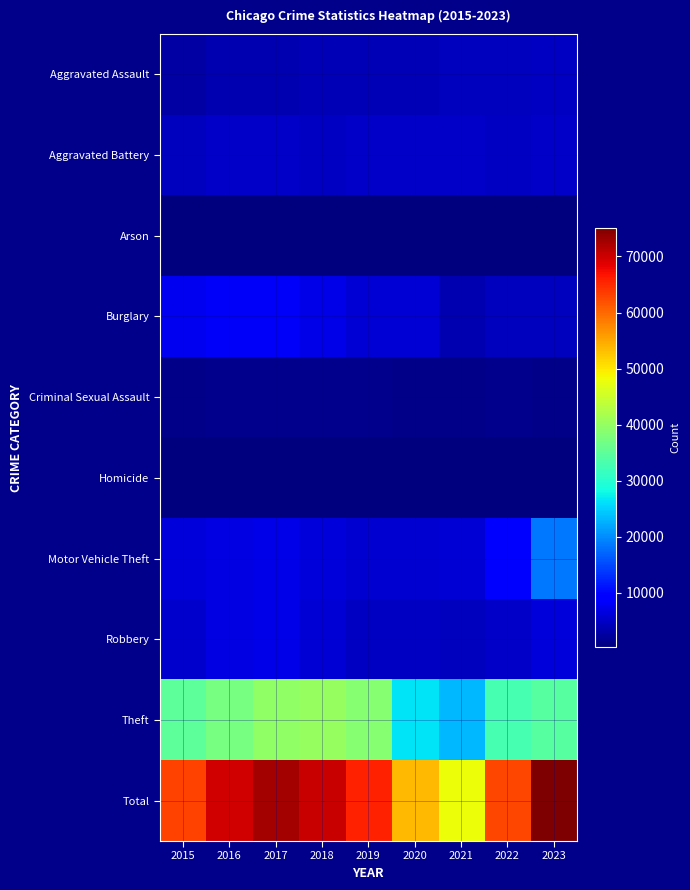

List the series in order of their peak value, highest first.

Total, Theft, Motor Vehicle Theft, Burglary, Robbery, Aggravated Battery, Aggravated Assault, Criminal Sexual Assault, Homicide, Arson